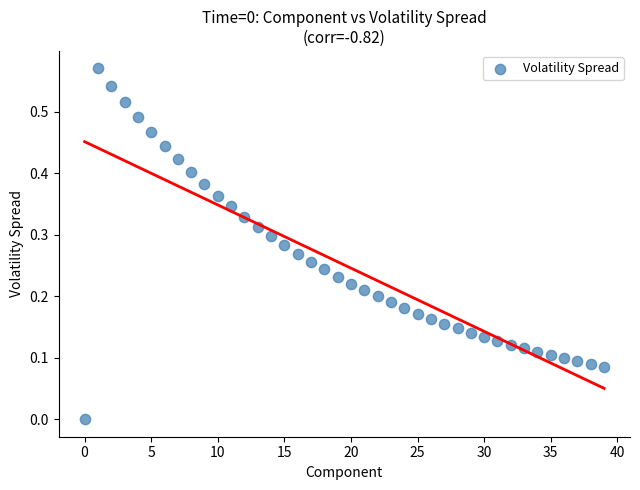

How many data points are displayed?

40